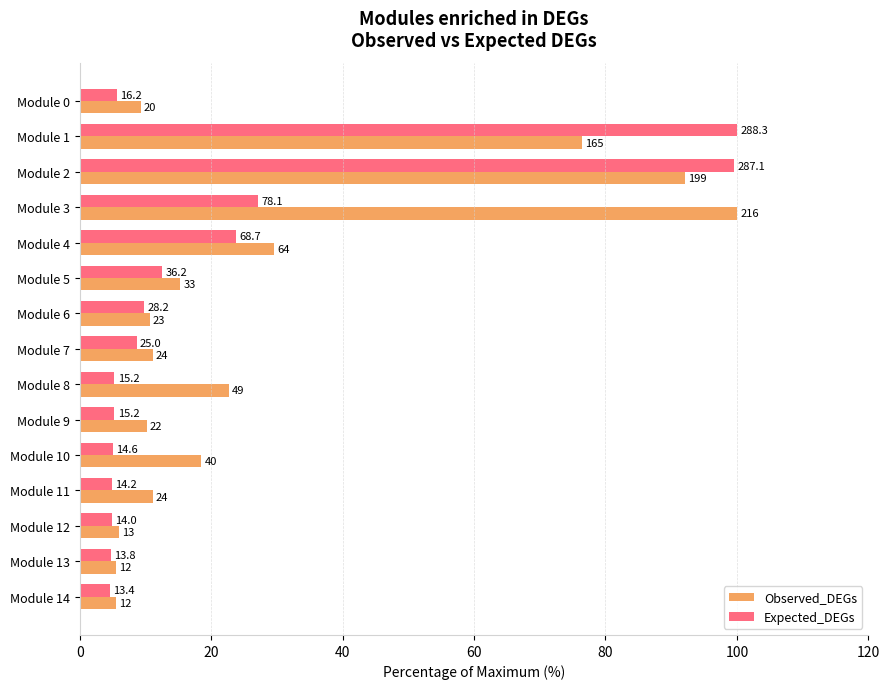

What are all the series names shown in the legend?

Observed_DEGs, Expected_DEGs